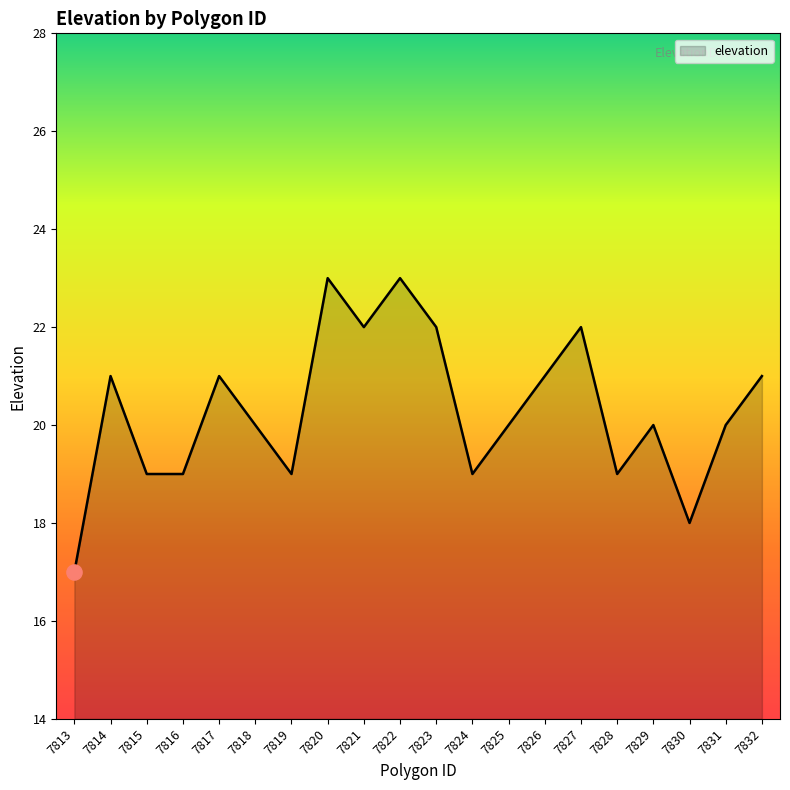

Between 7827 and 7813, which is larger?

7827